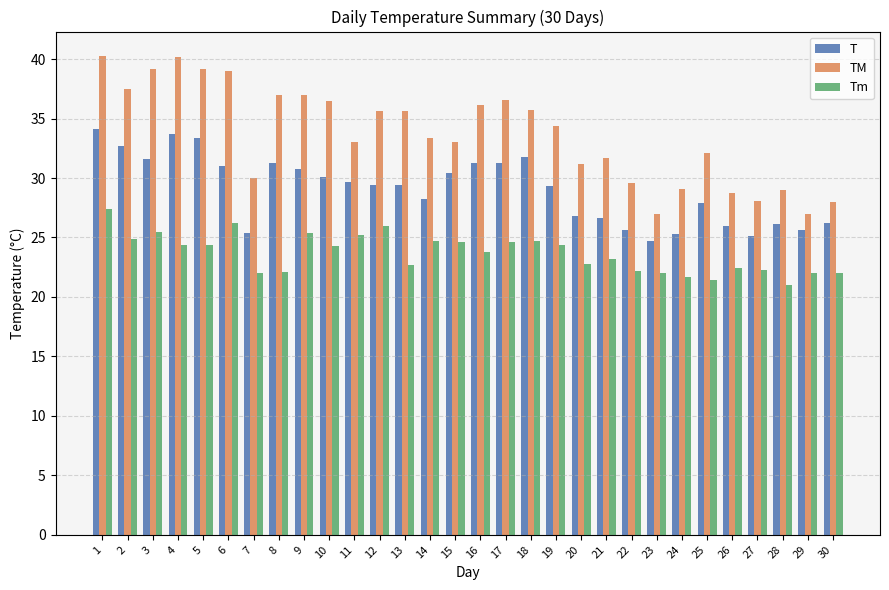

What is the greatest value displayed?

40.3